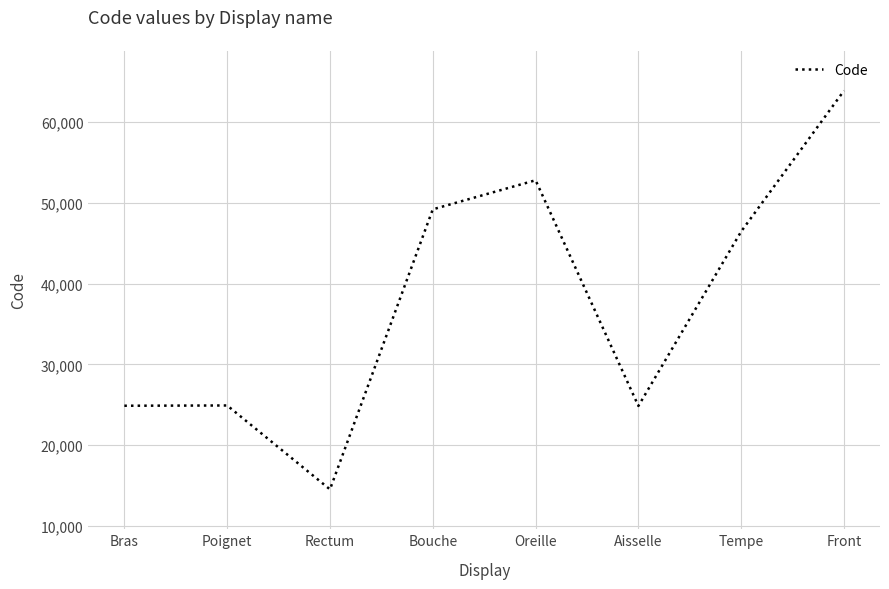

True or false: the data shows 24890 at Bras.

True